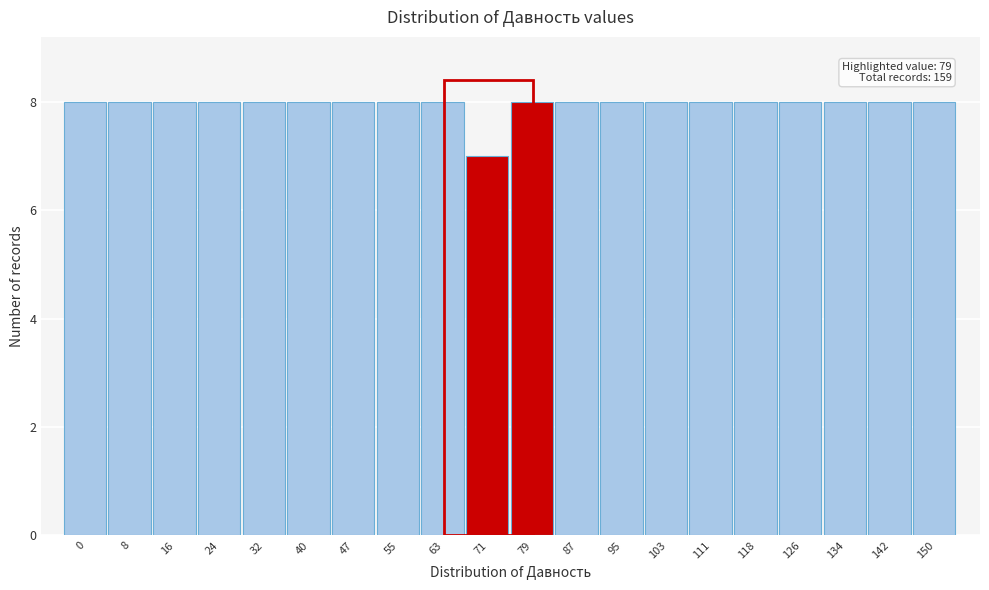

Reading right to left, extract all data points from this chart.

8	8	8	8	8	8	8	8	8	8	7	8	8	8	8	8	8	8	8	8